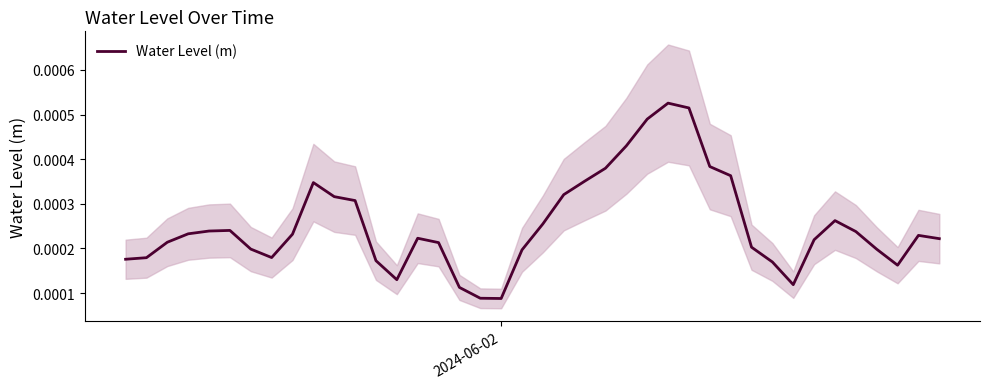

How many lines are shown in the chart?

1